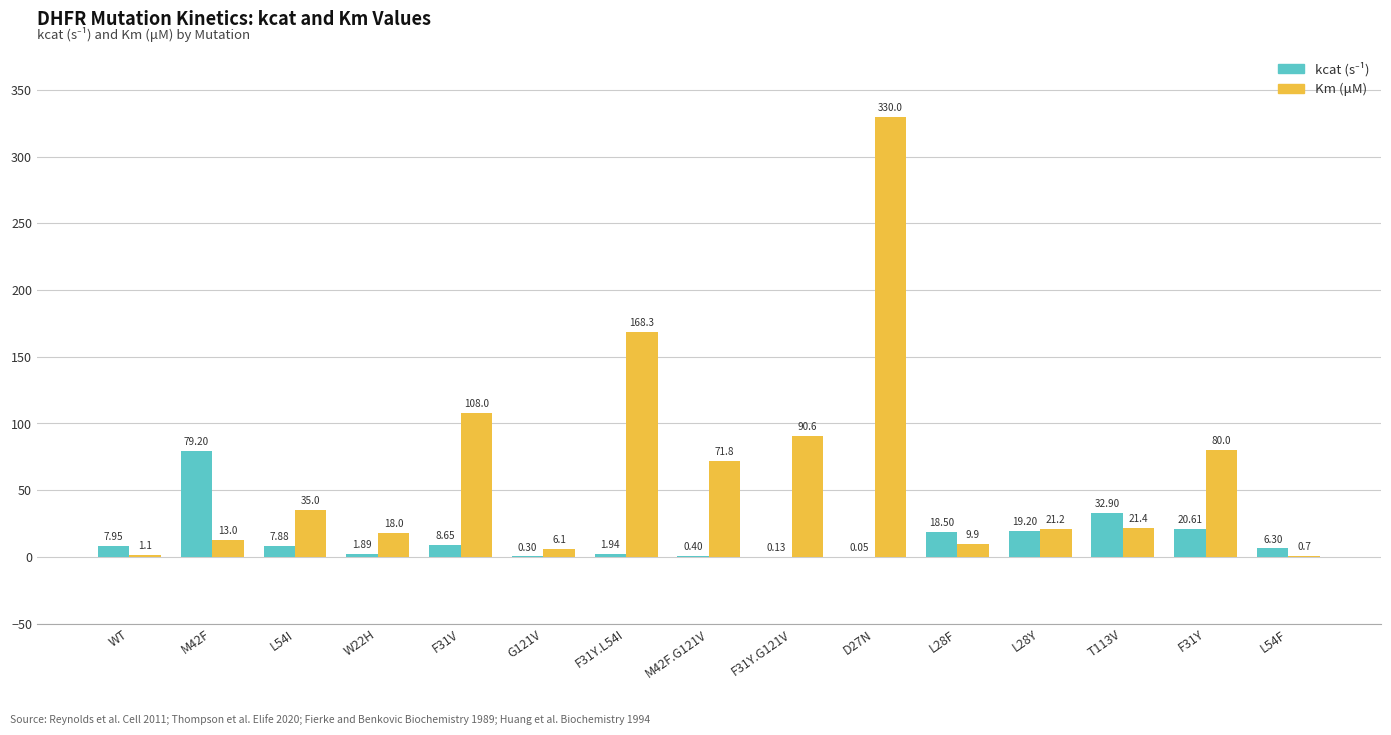

Between L28F and F31Y, which series saw the biggest shift?

Km (μM)